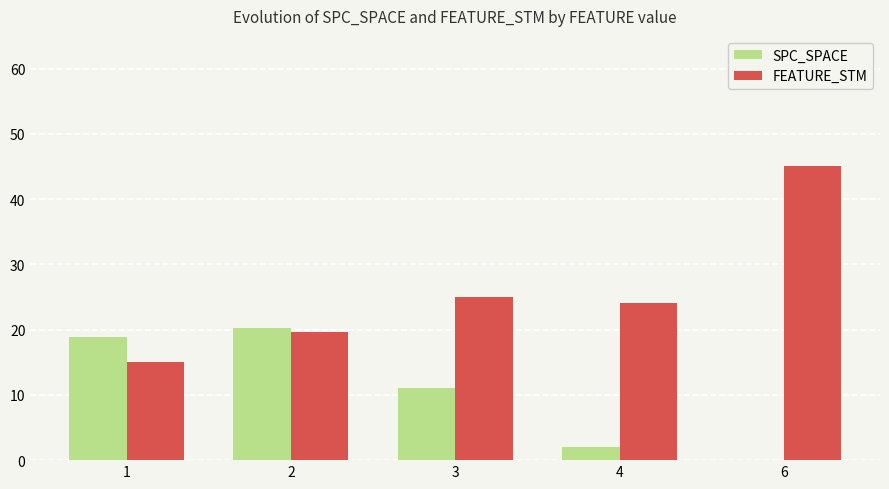

Between 2 and 3, which series saw the biggest shift?

SPC_SPACE